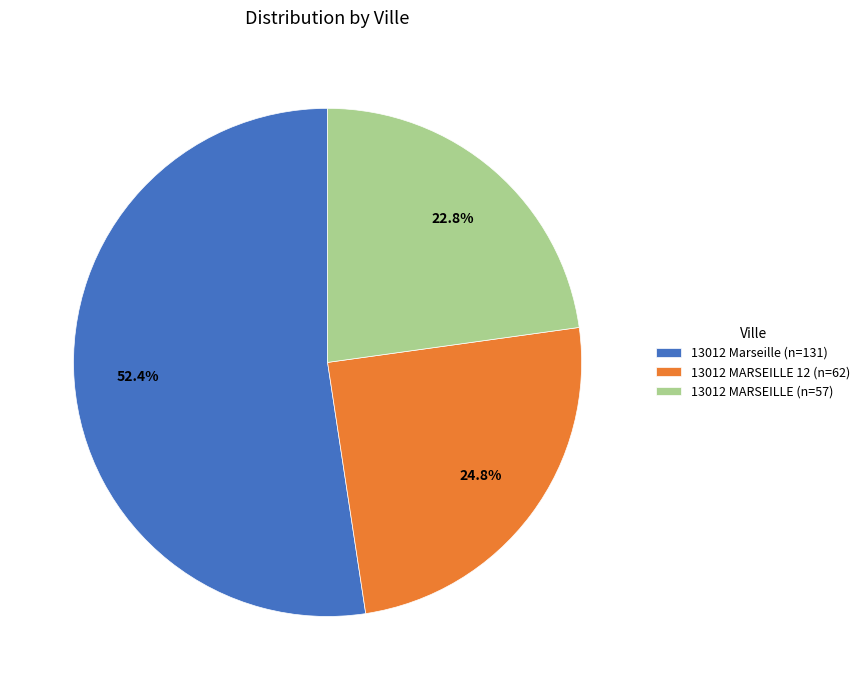

Which slice is the largest?

13012 Marseille (n=131)